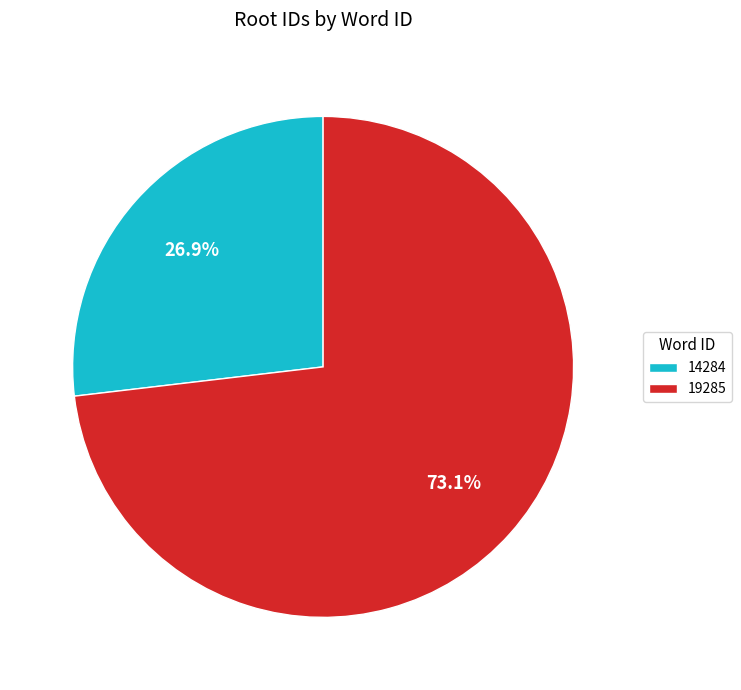

Is it true that 14284 is 27% of the pie?

True